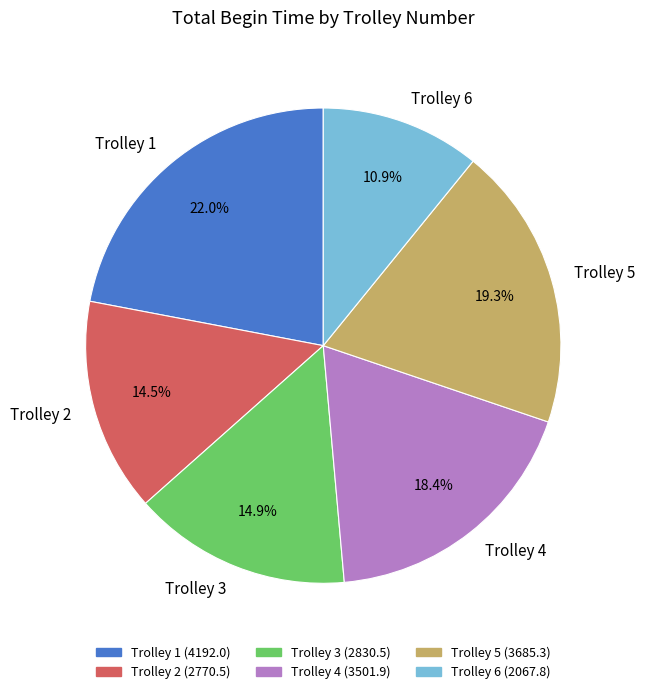

To the nearest percent, what portion does Trolley 6 represent?

11%